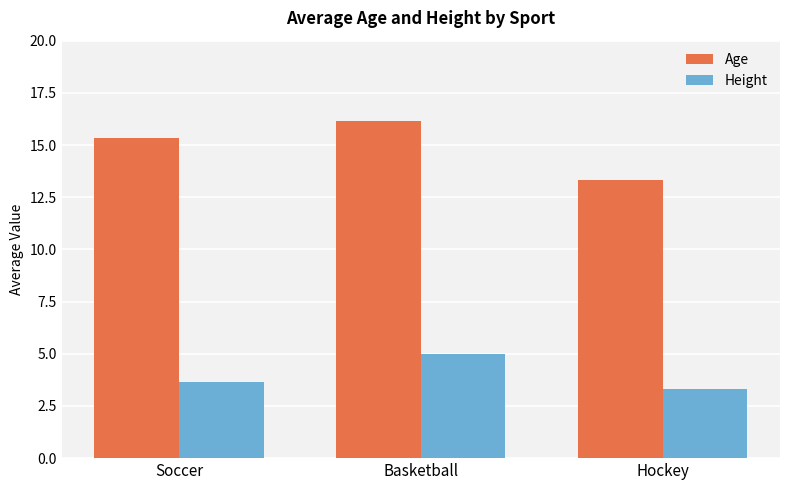

Is it true that Age equals 16.2 at Basketball?

True